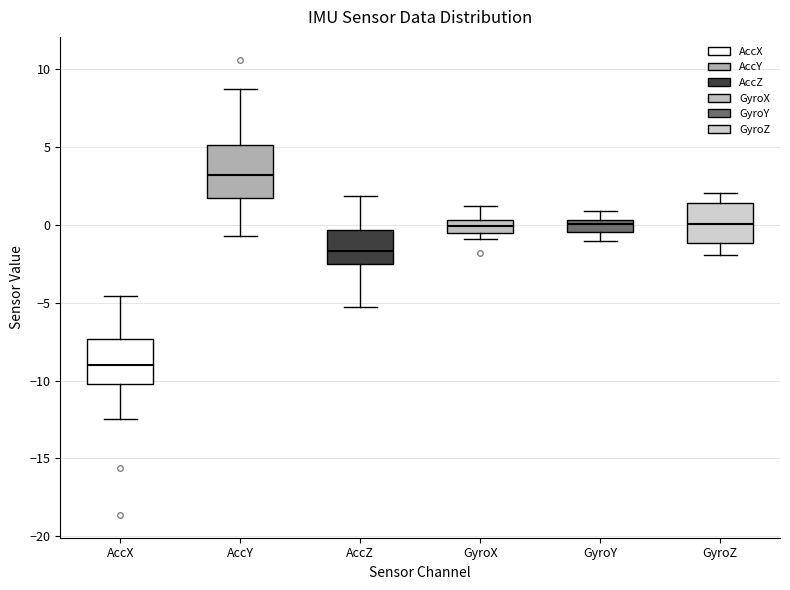

Where does the lower whisker of the box for GyroZ end on the y-axis? The values are not printed on the chart, so give them approximately, as read against the axis.

-2.0